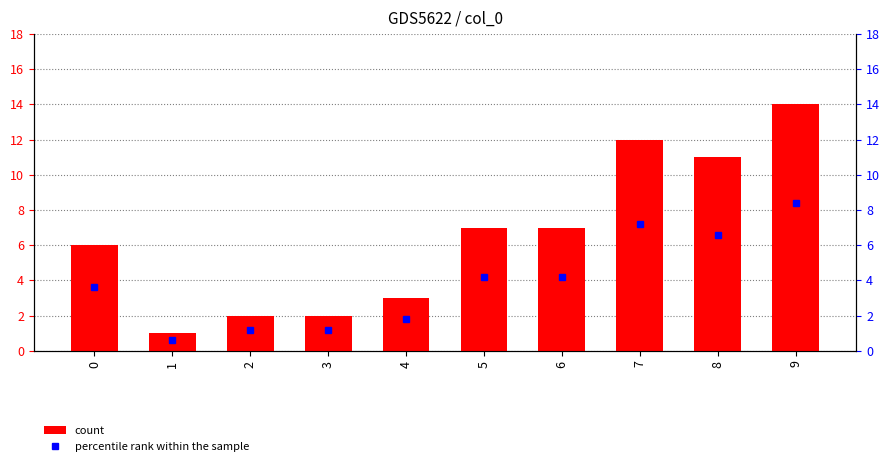

At which category does the chart reach its peak across all series?

9